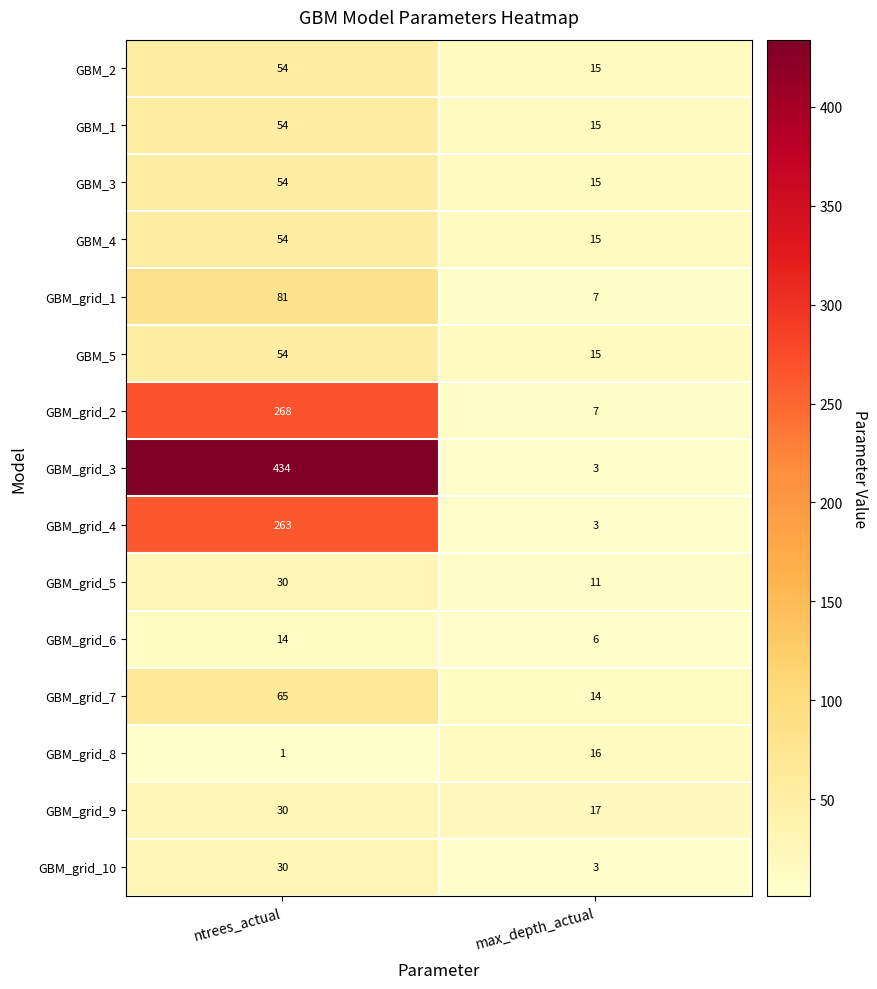

What is the highest value of the GBM_grid_8 series?

16